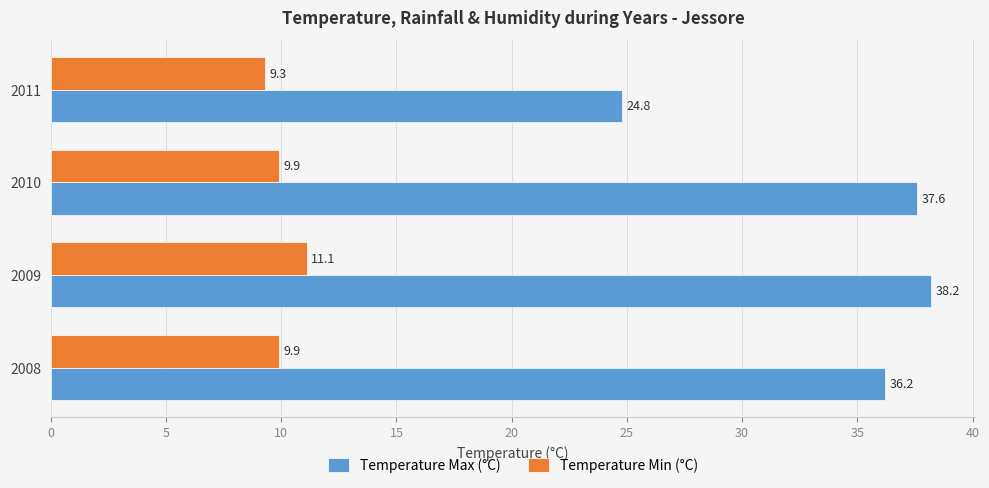

At which category does the chart reach its minimum across all series?

2011